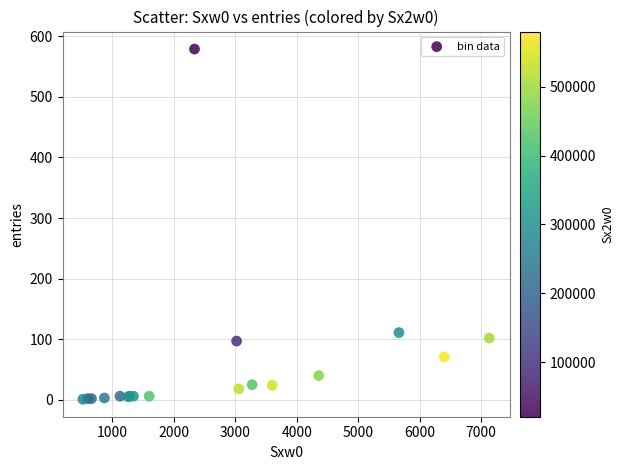

What Y value in the scatter plot is closest to 290?

111